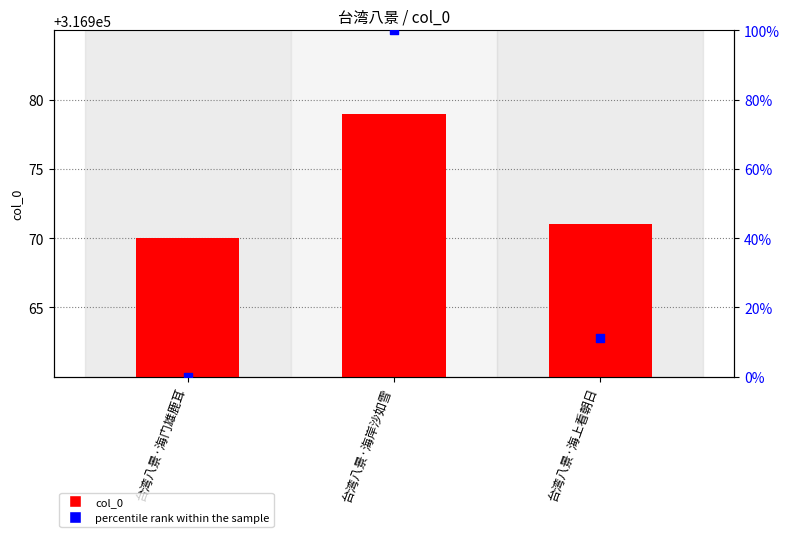

Which series reaches the minimum Y coordinate?

percentile rank within the sample